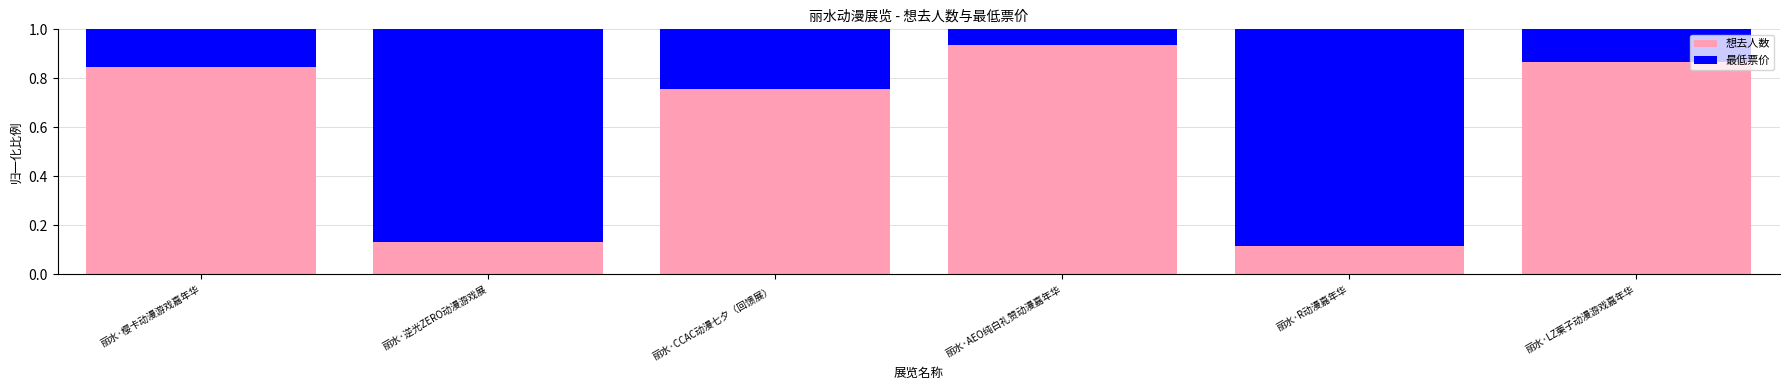

True or false: 想去人数 has a value of 0.4 at 丽水·樱卡动漫游戏嘉年华.

False